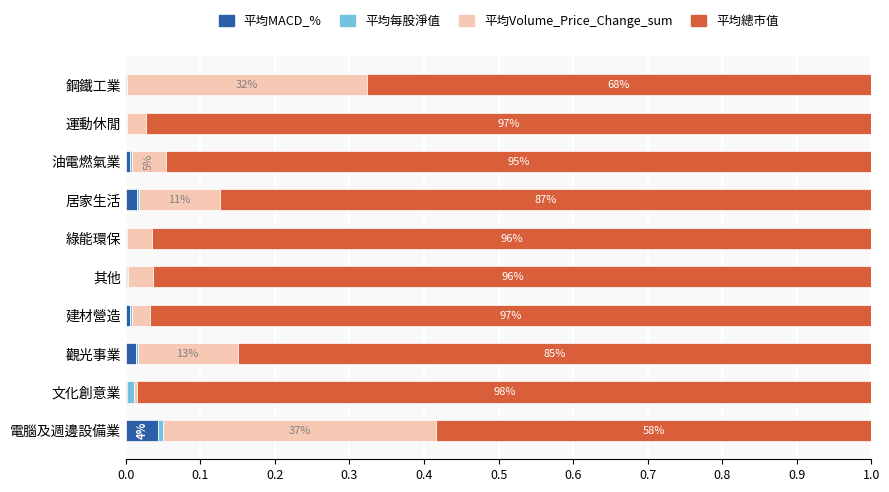

Which category has the highest value in the 平均MACD_% series?

電腦及週邊設備業